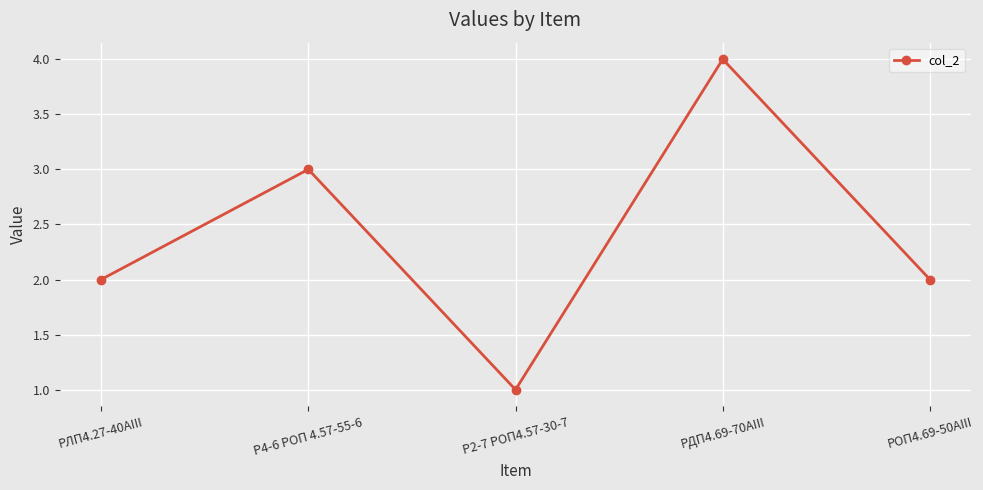

Which category has the highest value across all series?

РДП4.69-70АIII